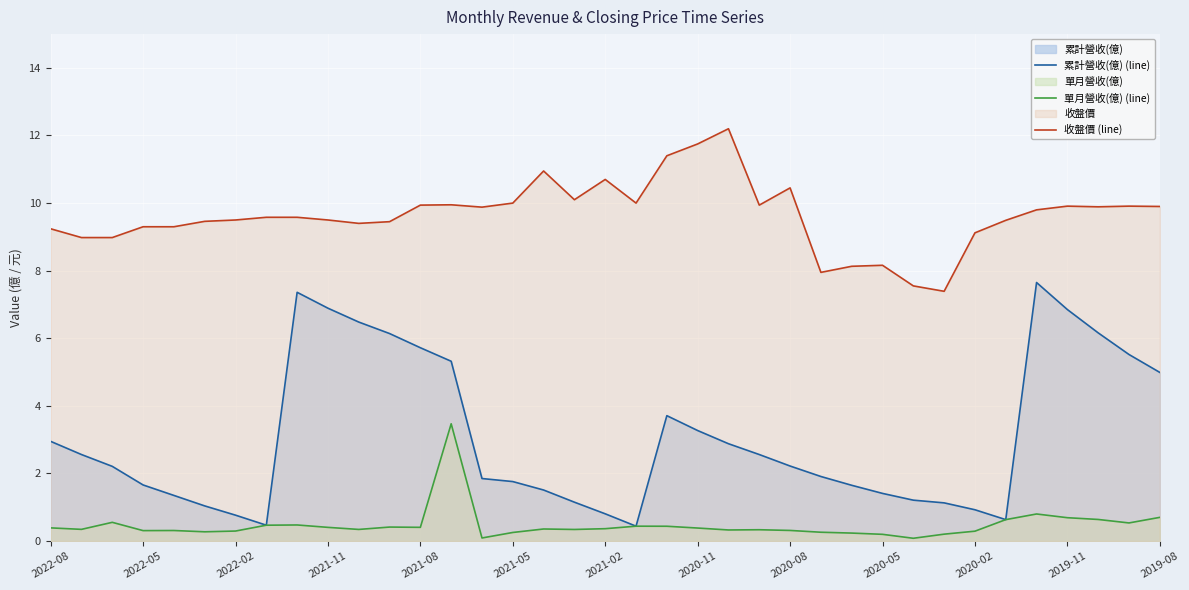

Is it true that 單月營收(億) (line) equals 1.2 at 32?

False